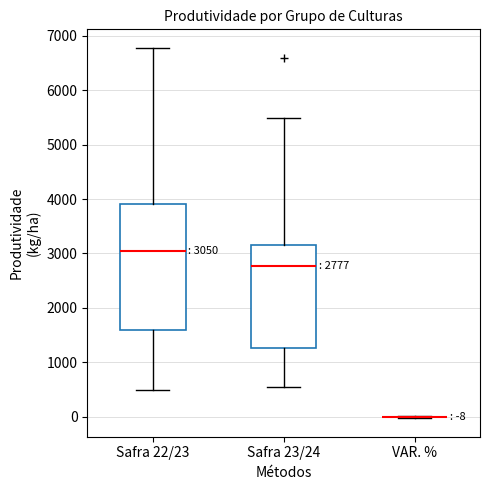

Comparing the boxes themselves (not the whiskers), which one is the tallest?

Safra 22/23